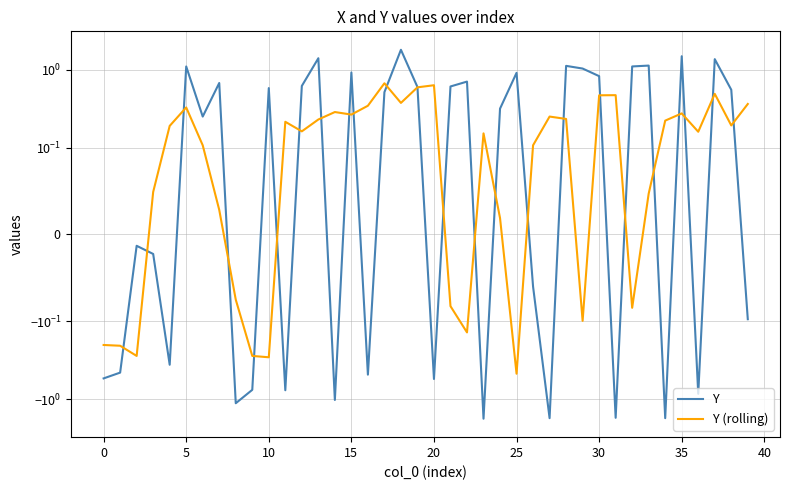

True or false: Y (rolling) and Y cross at least once.

True